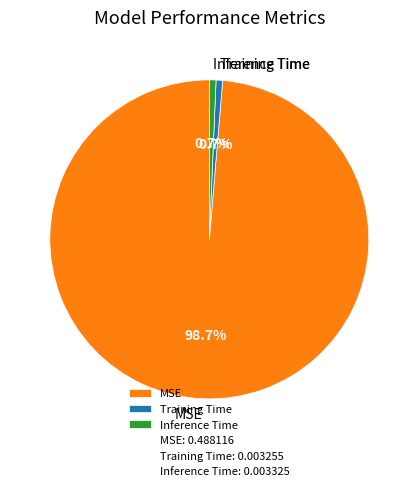

The Training Time slice represents 11% of the pie. True or false?

False